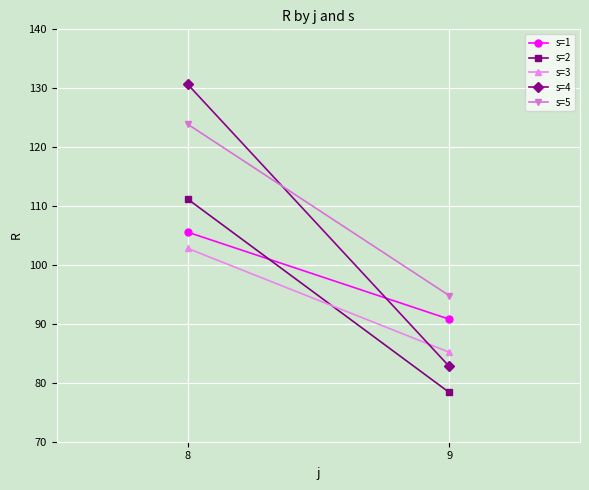

Rank the series by their maximum value, from highest to lowest.

s=4, s=5, s=2, s=1, s=3